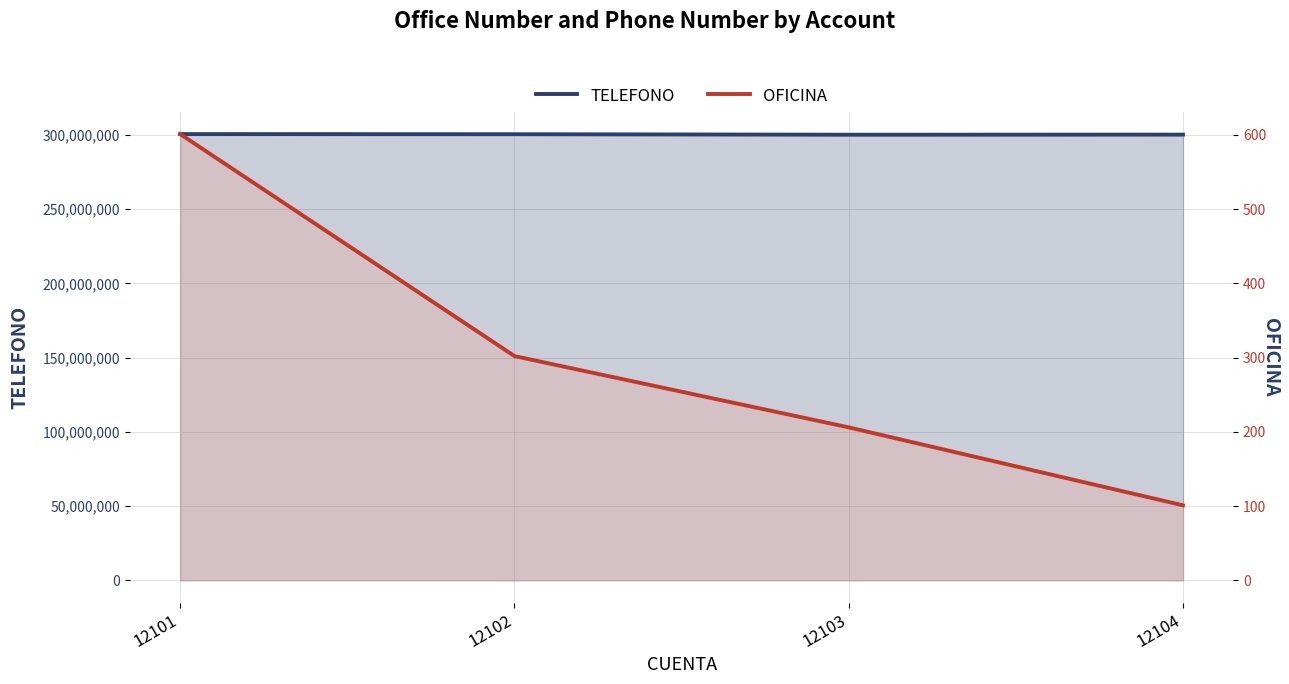

True or false: TELEFONO has more than 0 points higher than both neighbors.

False